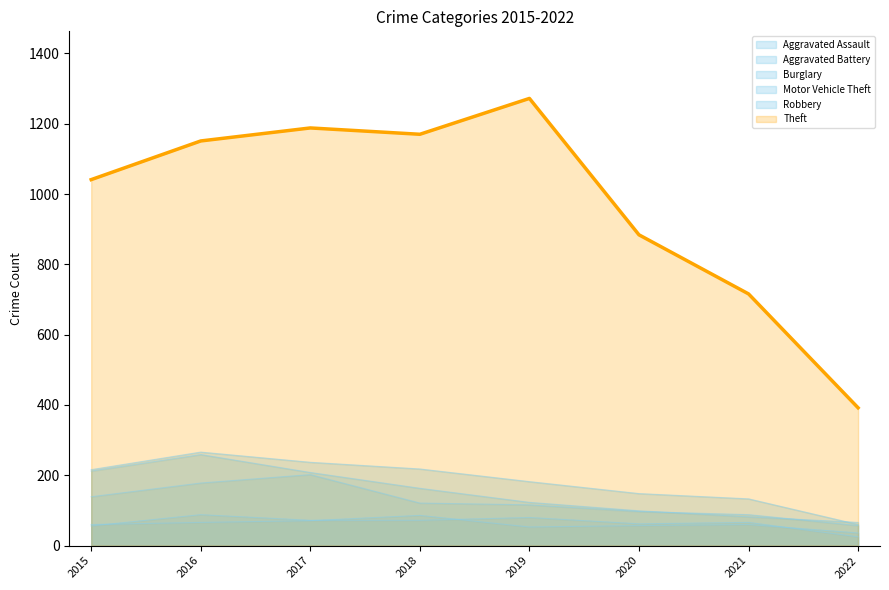

Between 2015 and 2020, which series saw the biggest shift?

Theft